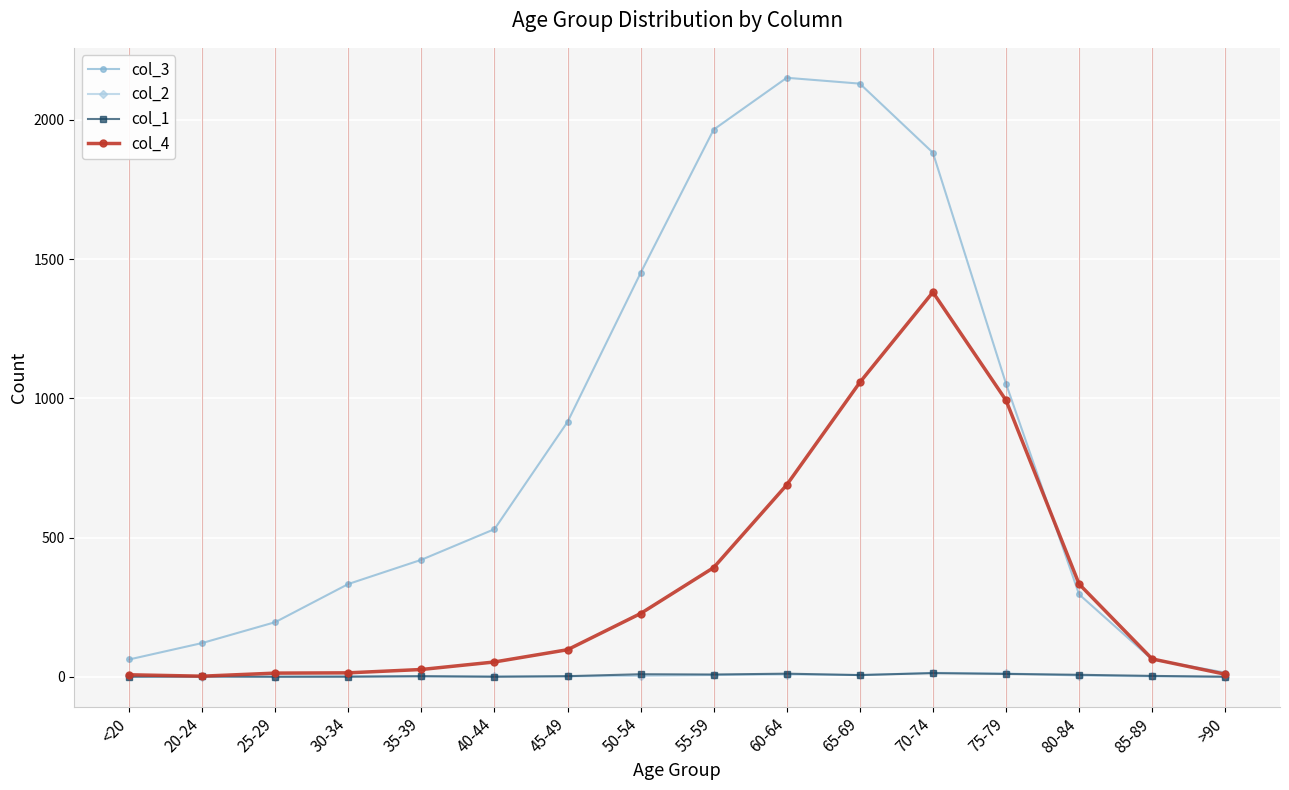

What is the label of the 8th point from the left?

50-54